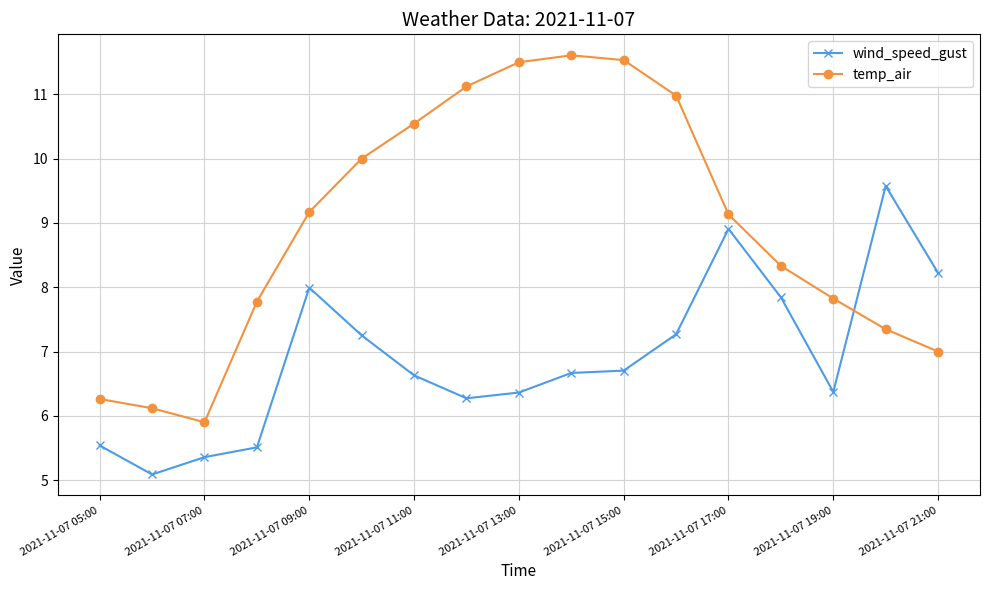

Does the chart have visible grid lines?

Yes